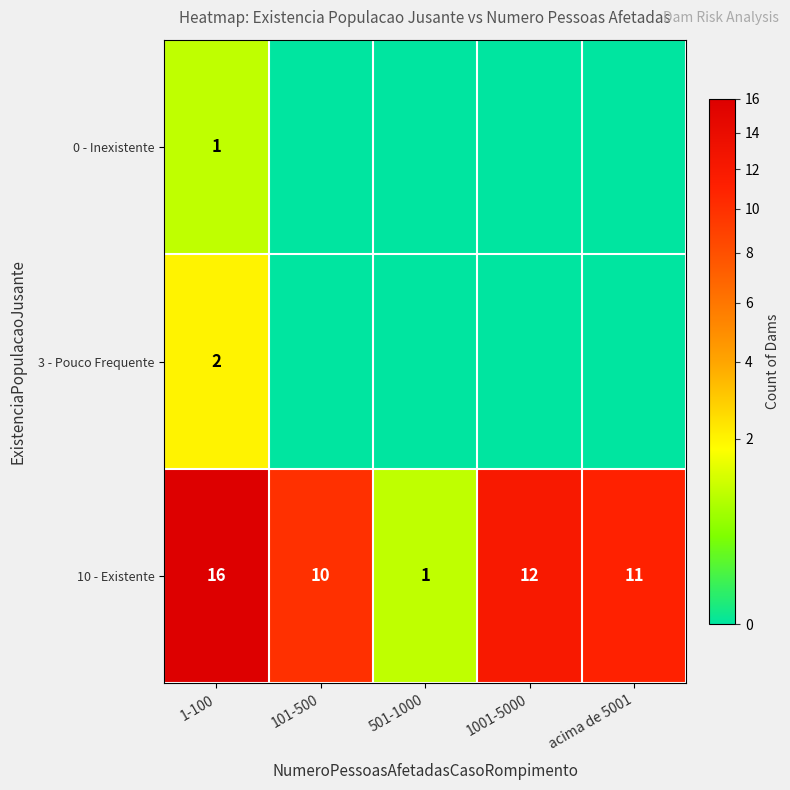

What is the difference between the 10 - Existente values at acima de 5001 and 501-1000?

10